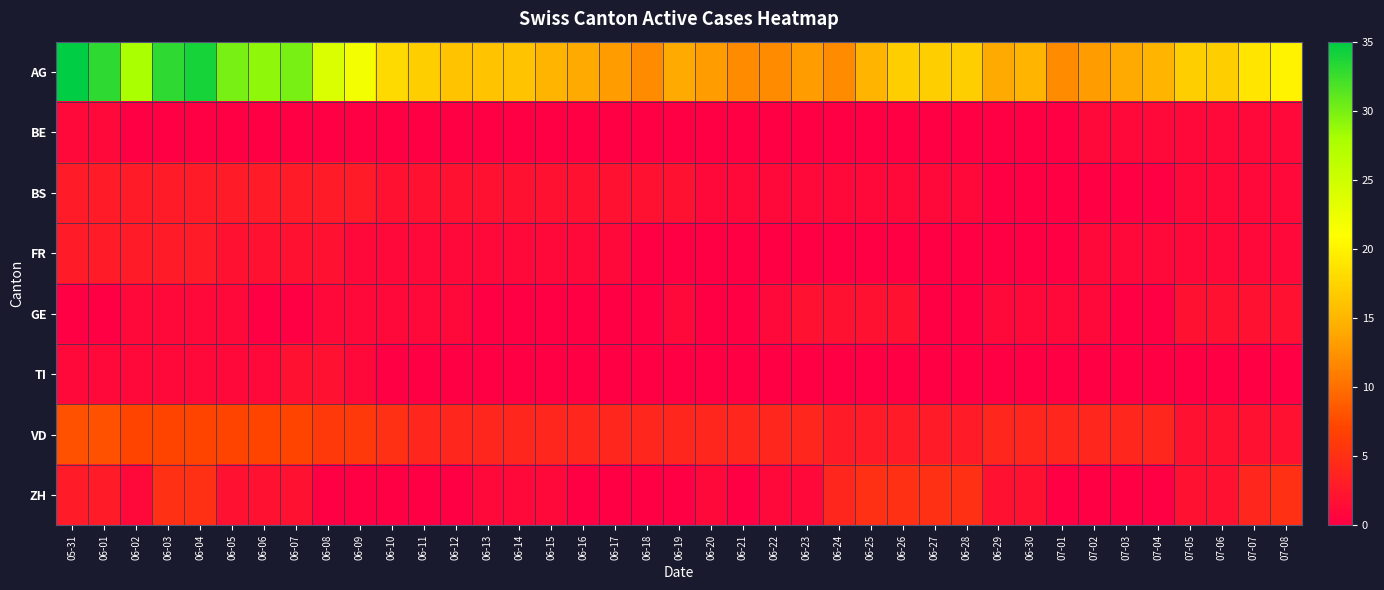

Which series changed the most between 06-16 and 07-05?

AG